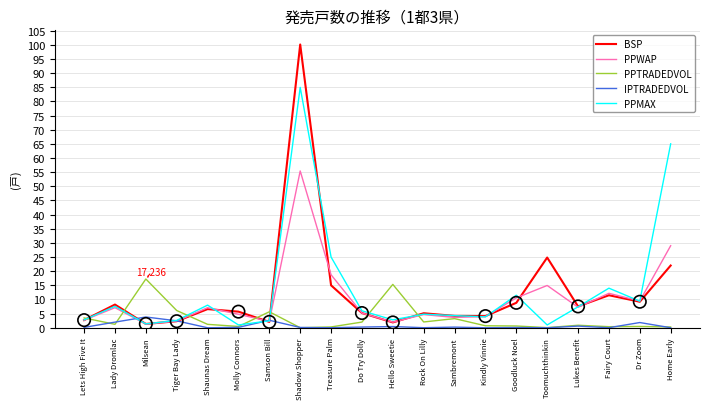

At which category is the sum across all series the highest?

Shadow Shopper